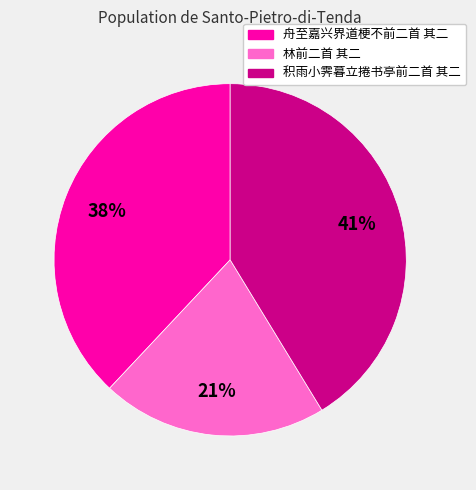

Rank the categories by value from highest to lowest.

积雨小霁暮立捲书亭前二首 其二, 舟至嘉兴界道梗不前二首 其二, 林前二首 其二